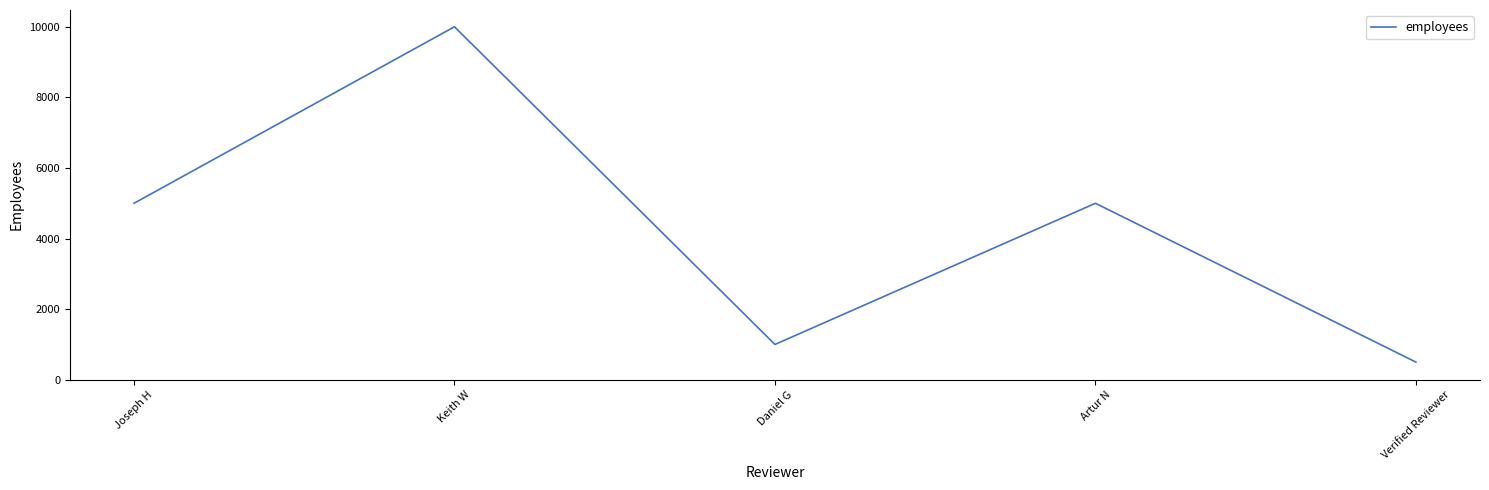

Reading left to right, extract all data points from this chart.

5000	10001	1000	5000	500